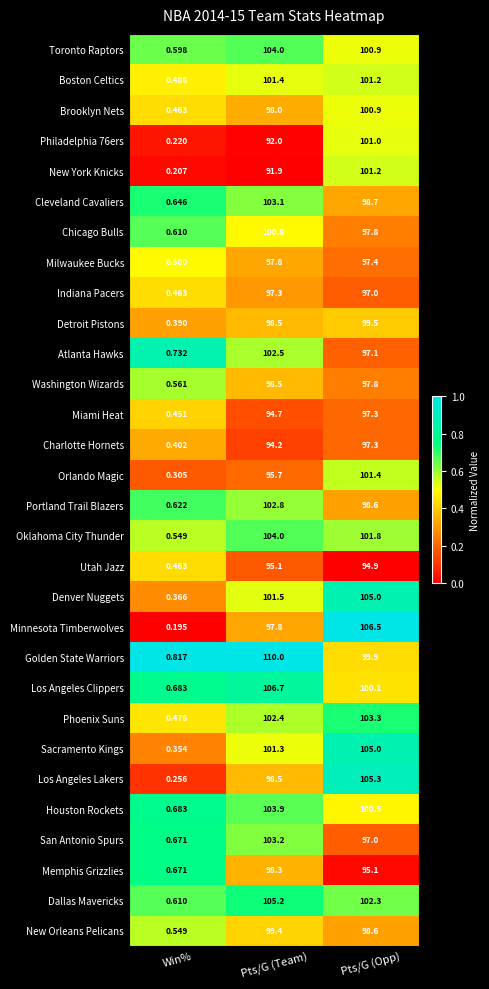

What is the difference between the highest and lowest values at Pts/G (Opp)?

11.6